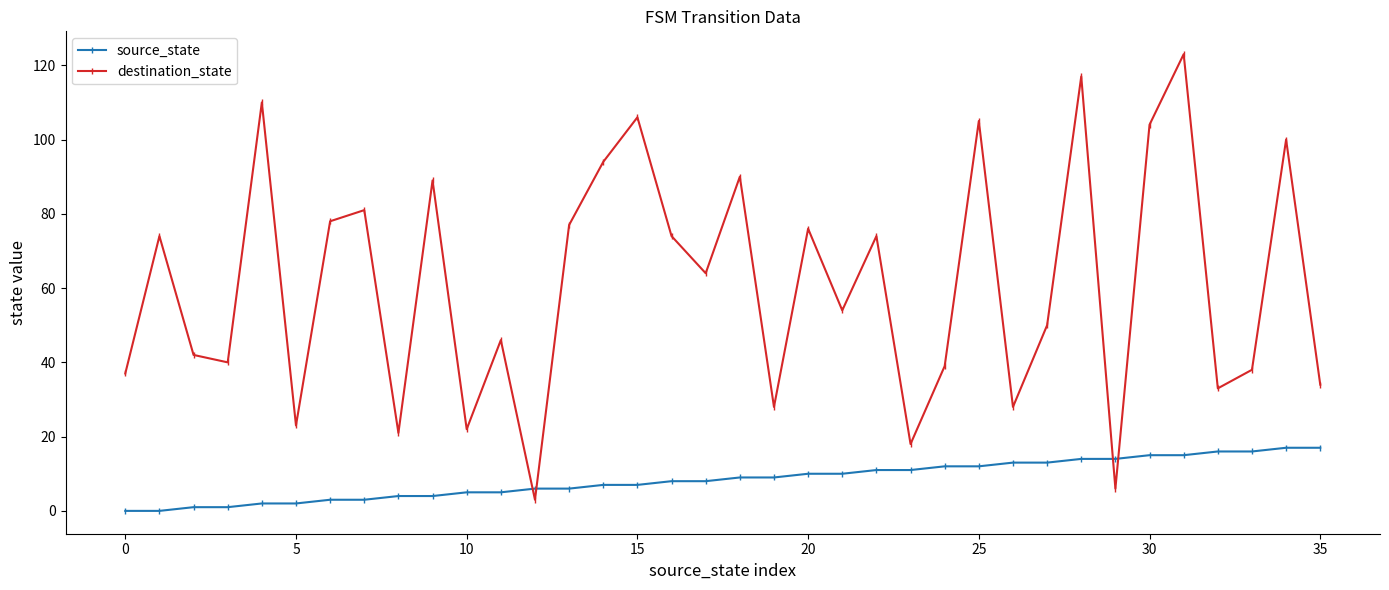

What is the value of the source_state point at the 6th from the left?

2